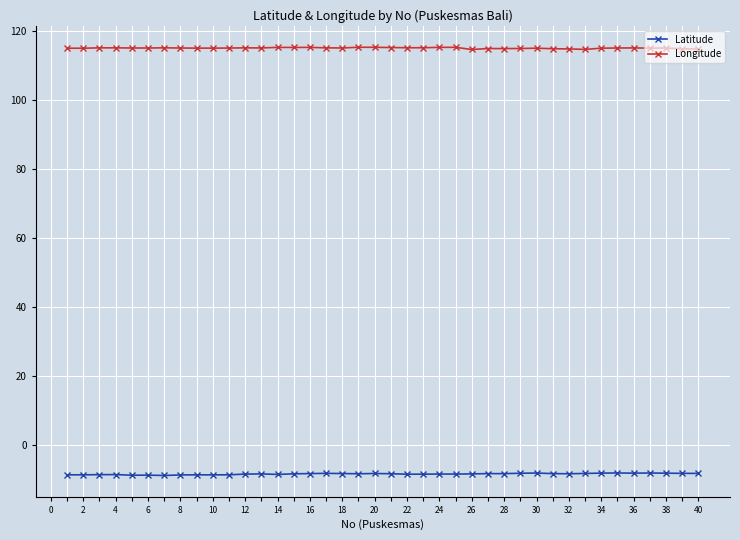

What is the difference between the second highest and second lowest values in the Latitude series?

0.6